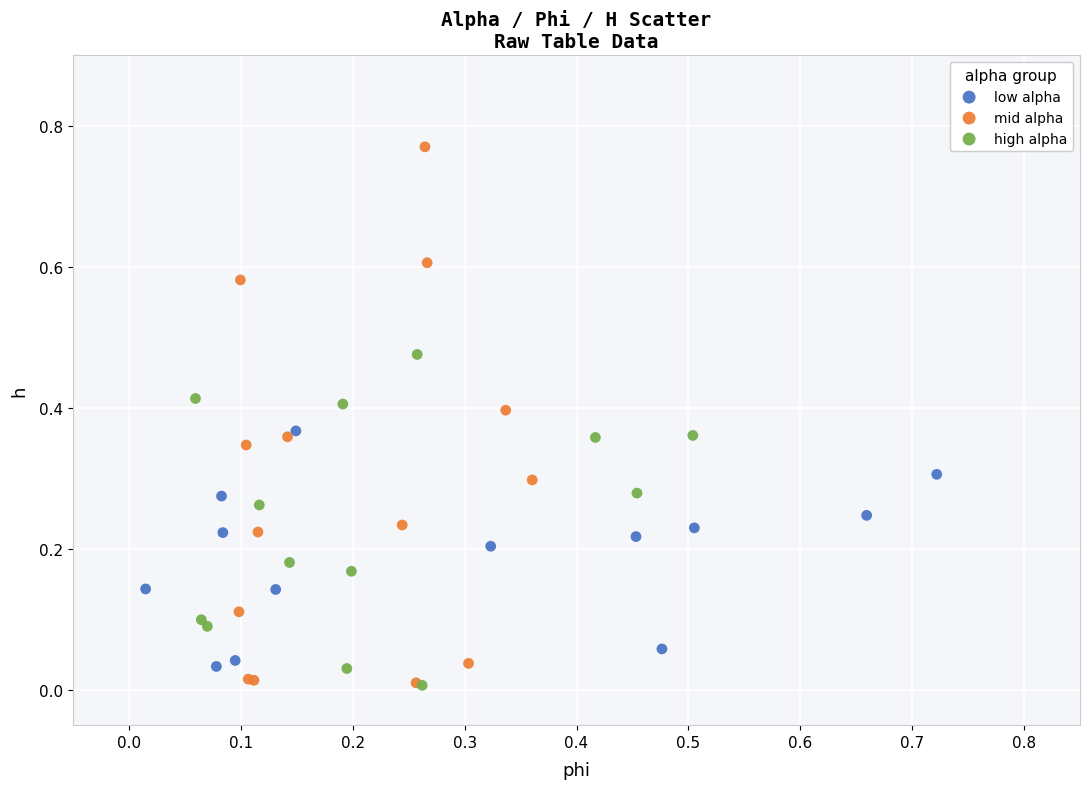

Which series reaches the maximum Y coordinate?

mid alpha